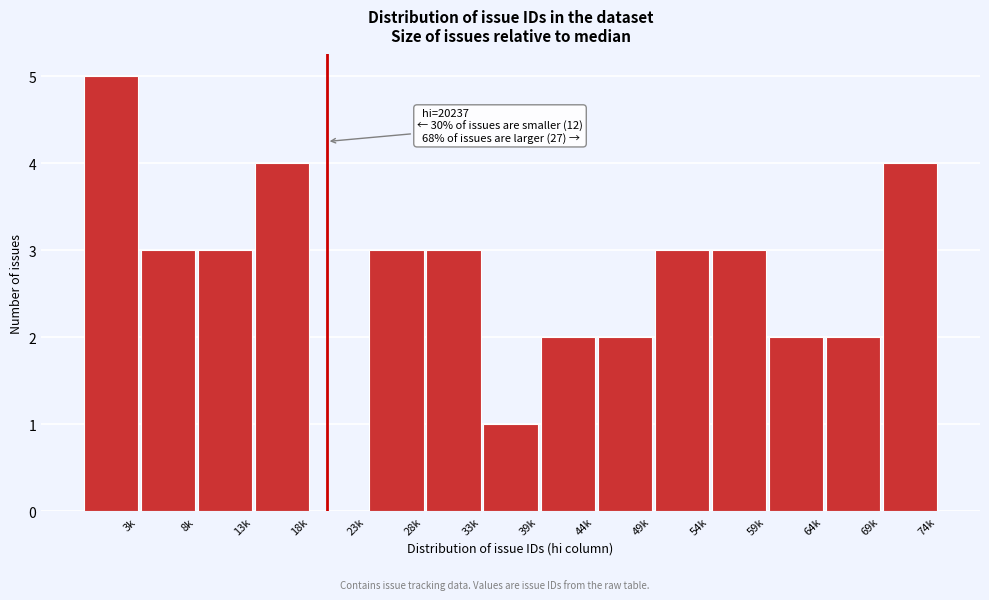

Reading right to left, what are all the values shown in this chart?

74k=4	69k=2	64k=2	59k=3	54k=3	49k=2	44k=2	39k=1	33k=3	28k=3	23k=0	18k=4	13k=3	8k=3	3k=5